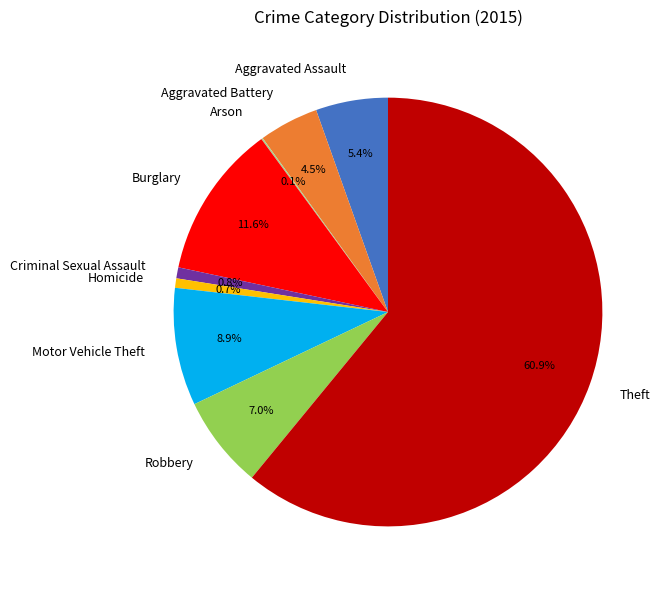

Is it true that Motor Vehicle Theft is 9% of the pie?

True